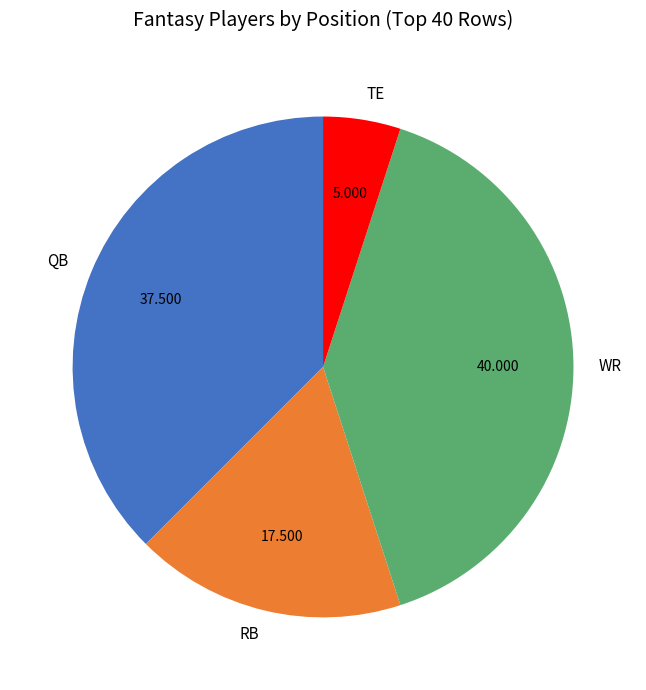

Rank the categories by value from highest to lowest.

WR, QB, RB, TE